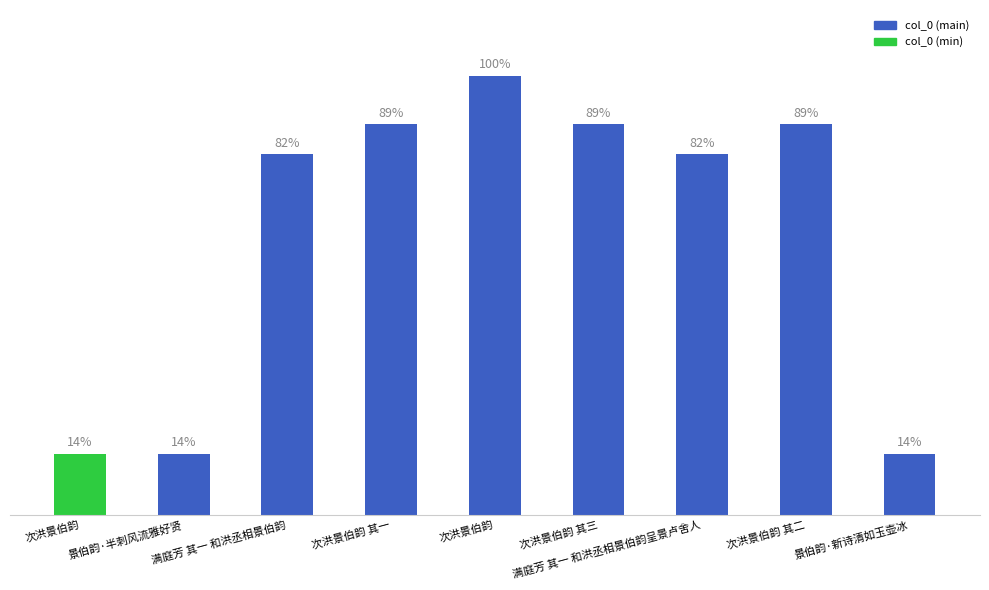

Reading left to right, list all the values displayed in this chart.

156990	156991	926099	1003105	1127921	1003118	926101	1003117	156992